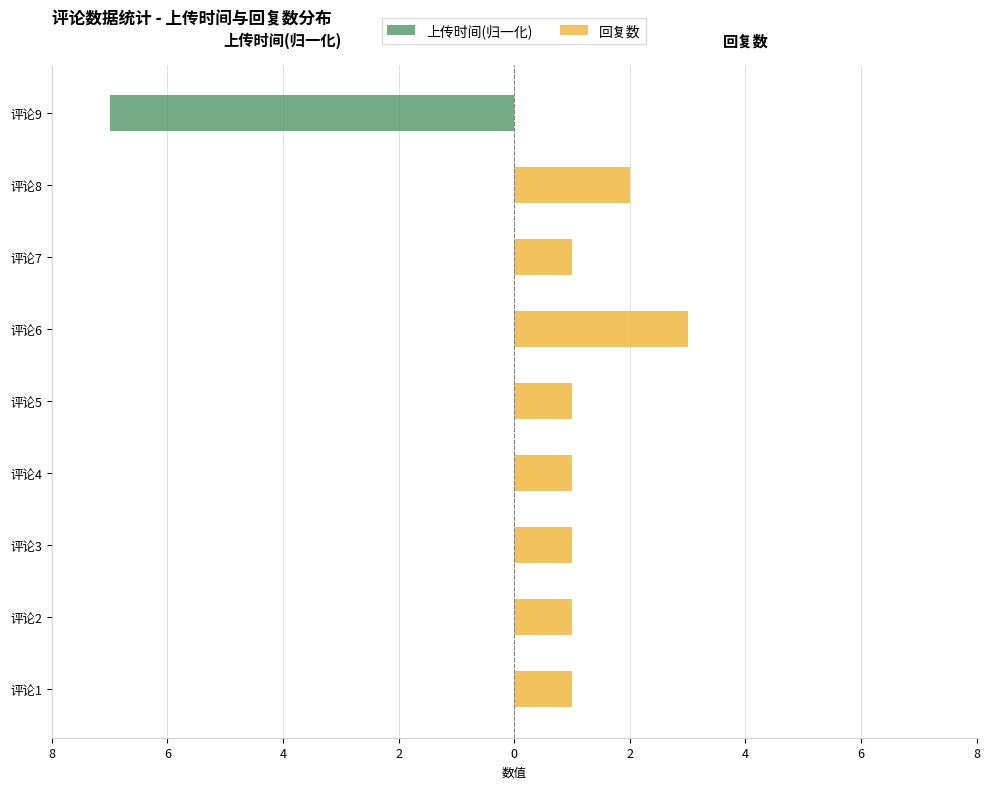

Reading left to right, list all the values displayed in this chart.

上传时间(归一化): -0.0	-0.0	0.0	-0.0	-0.0	-0.0	-0.0	-0.0	-7.0
回复数: 1.0	1.0	1.0	1.0	1.0	3.0	1.0	2.0	0.0